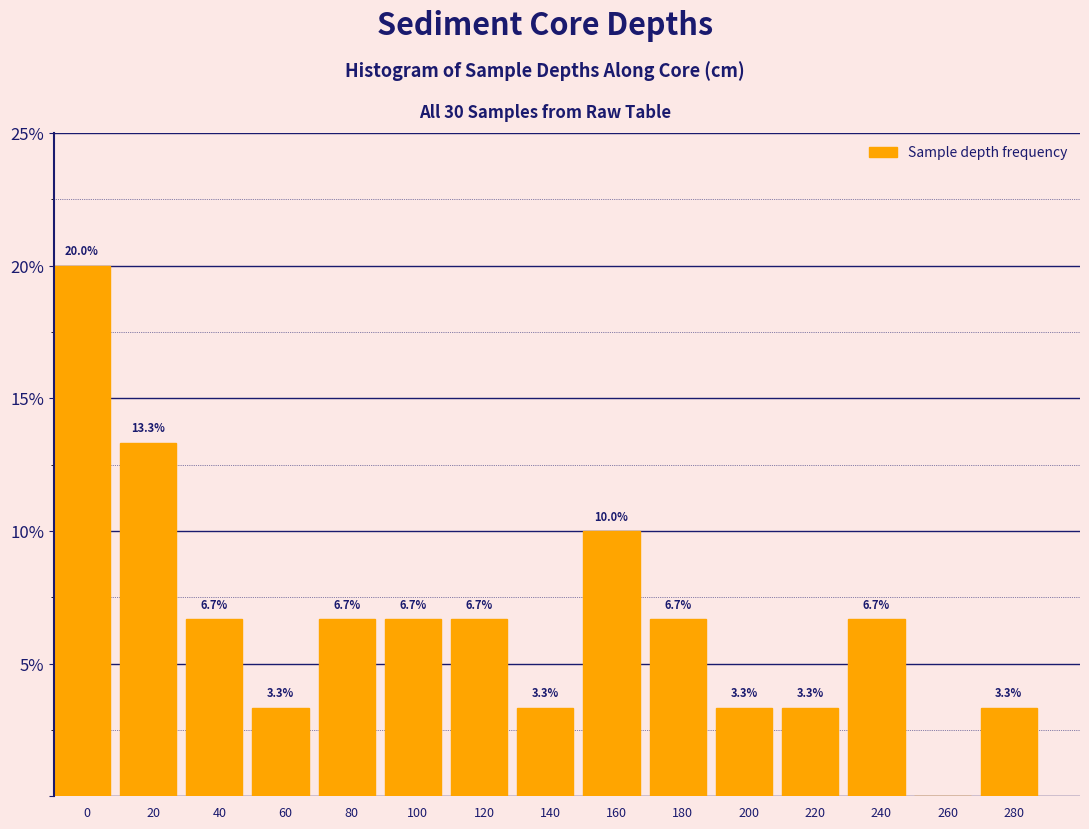

Reading left to right, list all the values displayed in this chart.

0=20.0	20=13.3	40=6.7	60=3.3	80=6.7	100=6.7	120=6.7	140=3.3	160=10.0	180=6.7	200=3.3	220=3.3	240=6.7	260=0.0	280=3.3